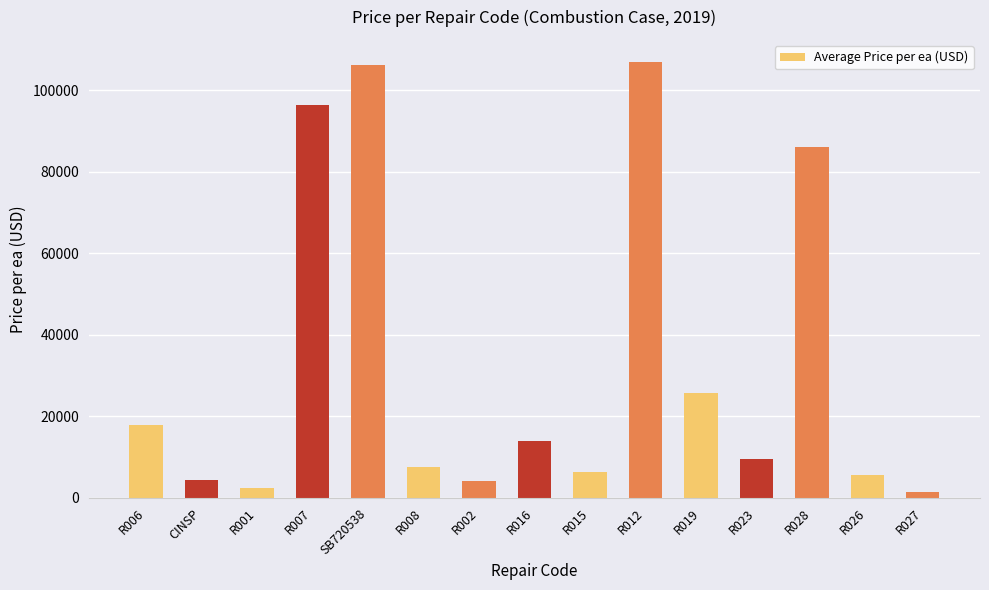

The value at R012 is 44846. True or false?

False